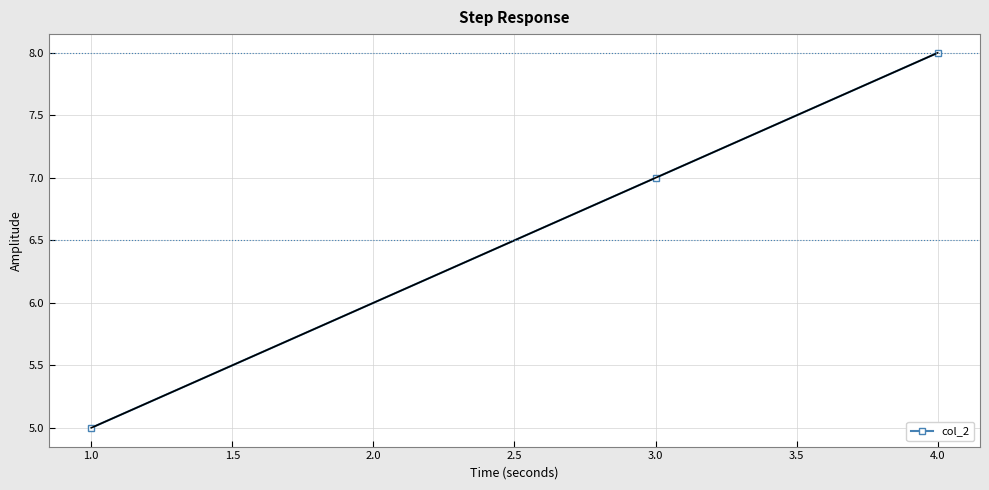

Reading right to left, what are all the values shown in this chart?

8	7	6	5